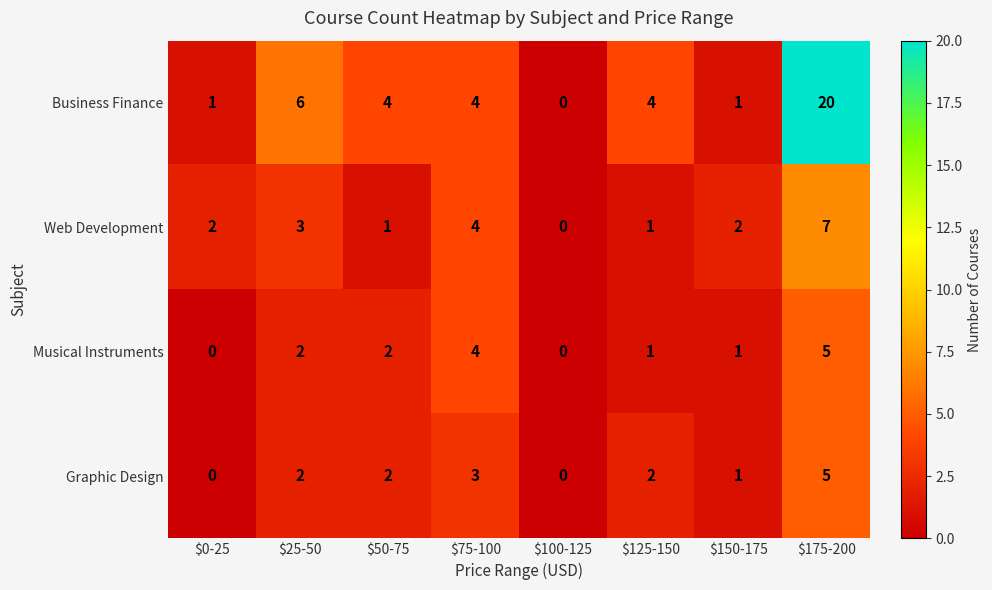

What is the spread (max minus min) of values at $175-200?

15